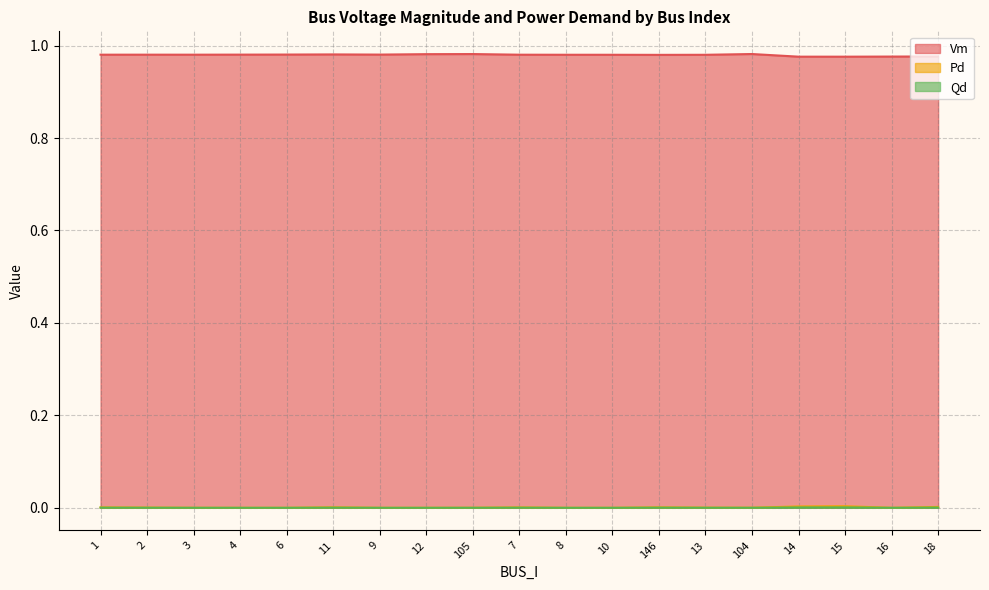

Where is the first local maximum for Pd?

11